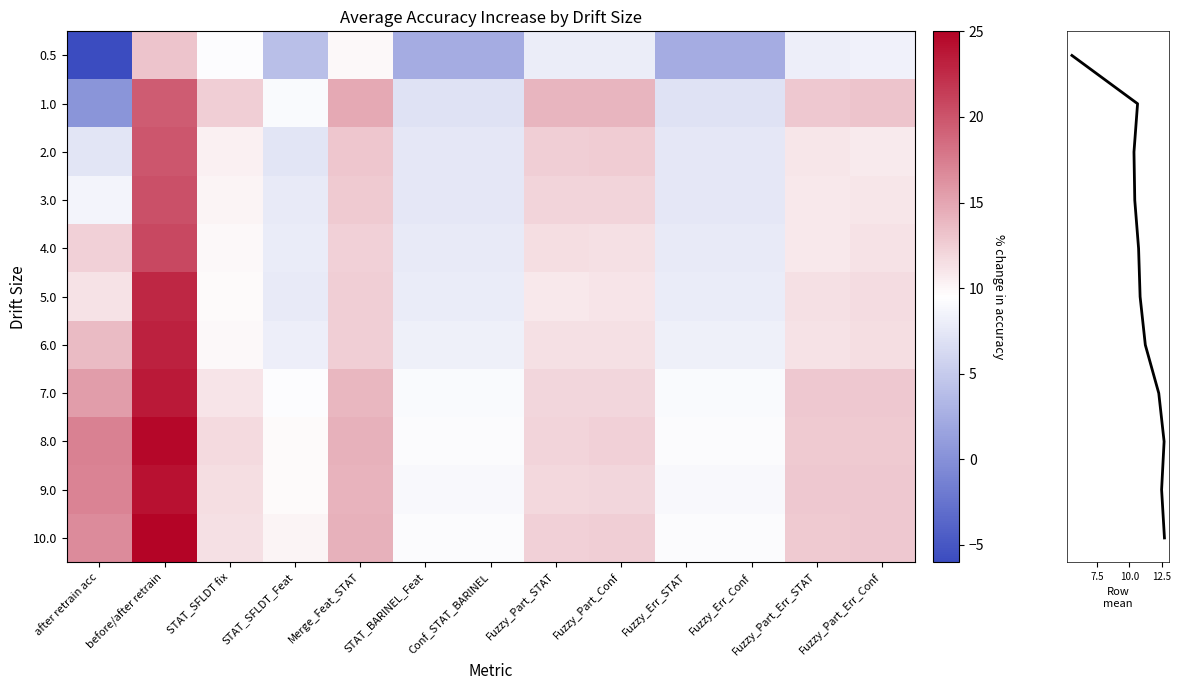

What is the sum of all 3.0 values?

135.3